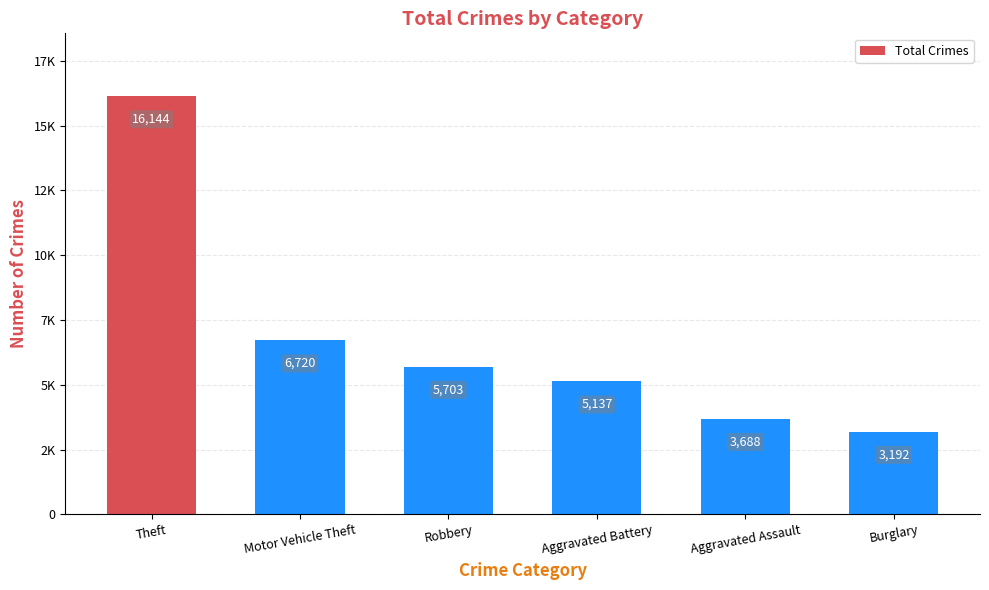

Between Burglary and Aggravated Battery, which is larger?

Aggravated Battery